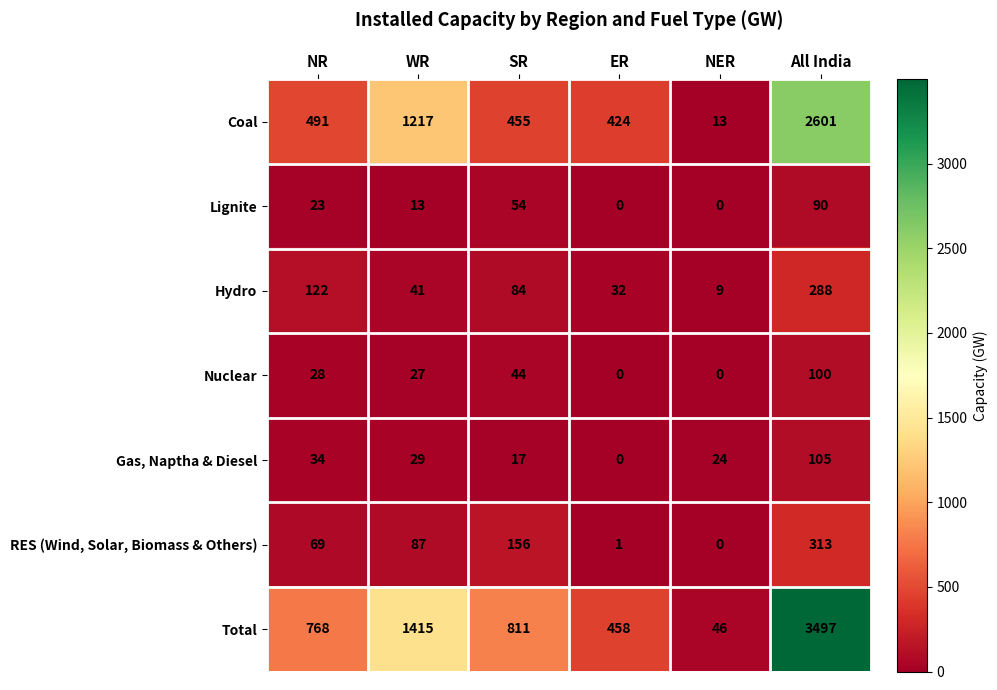

What is the total value across all series at SR?

1621